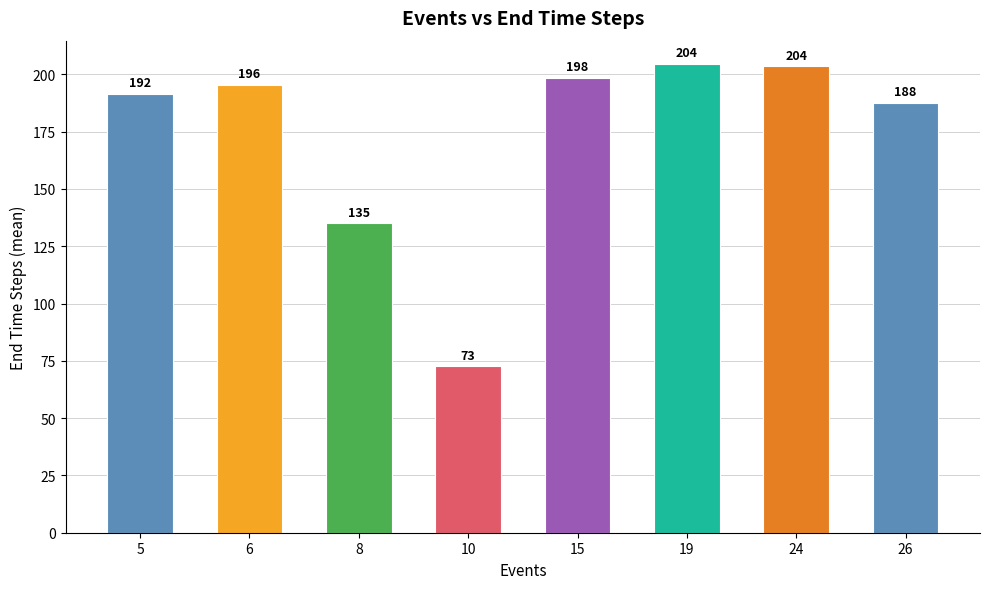

Which label corresponds to the largest value in the chart?

19